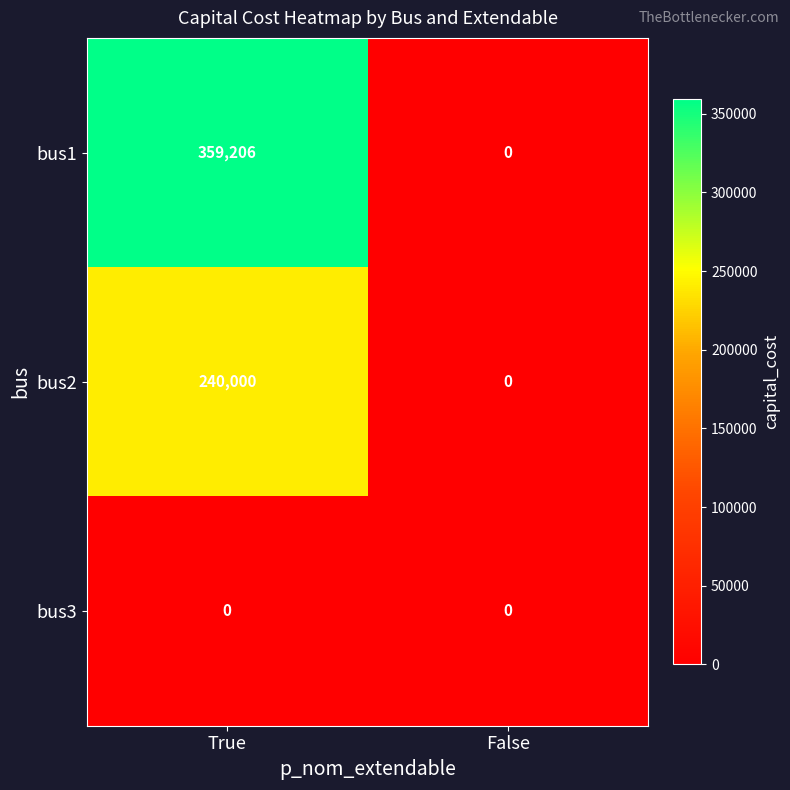

At how many categories does at least one series exceed 281865?

1